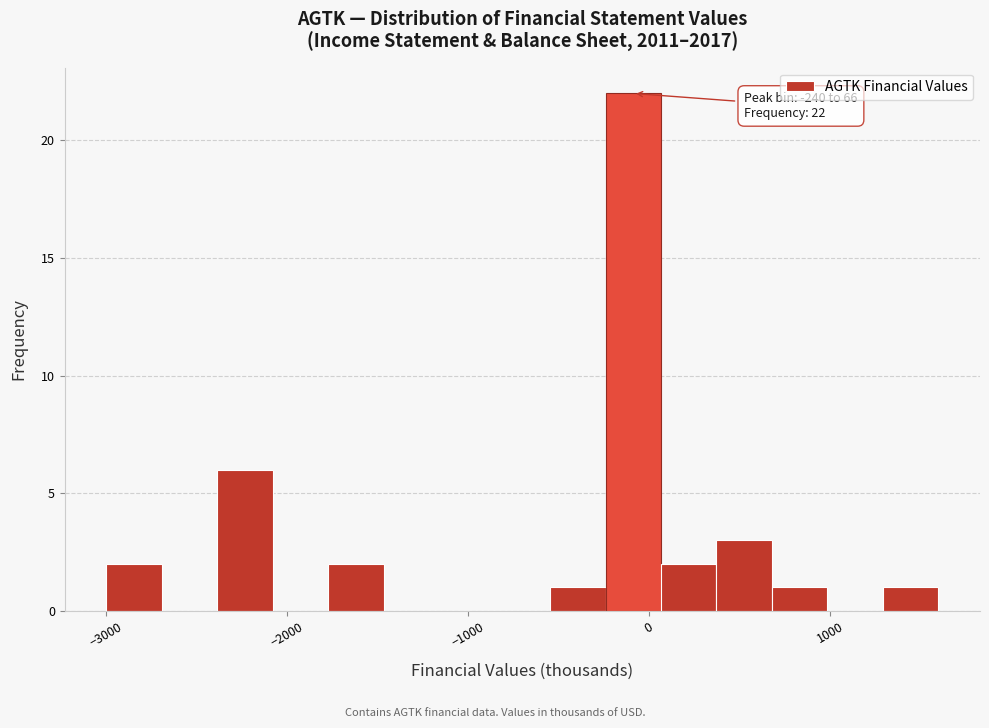

Read against the x-axis, roughly where is the centre of the tallest bar?

-100